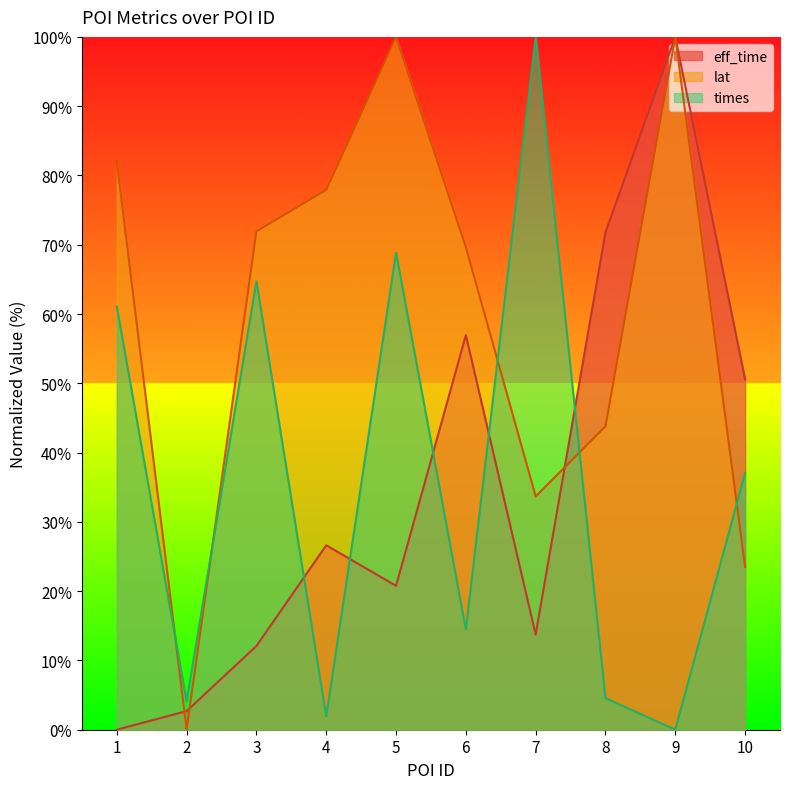

Reading left to right, list all the values displayed in this chart.

eff_time: 1=0.0	2=2.7	3=12.1	4=26.6	5=20.8	6=57.0	7=13.7	8=71.8	9=100.0	10=50.6
lat: 1=82.0	2=0.0	3=71.9	4=77.9	5=100.0	6=69.6	7=33.7	8=43.8	9=100.0	10=23.5
times: 1=61.1	2=4.1	3=64.7	4=1.9	5=68.9	6=14.5	7=100.0	8=4.6	9=0.0	10=37.1